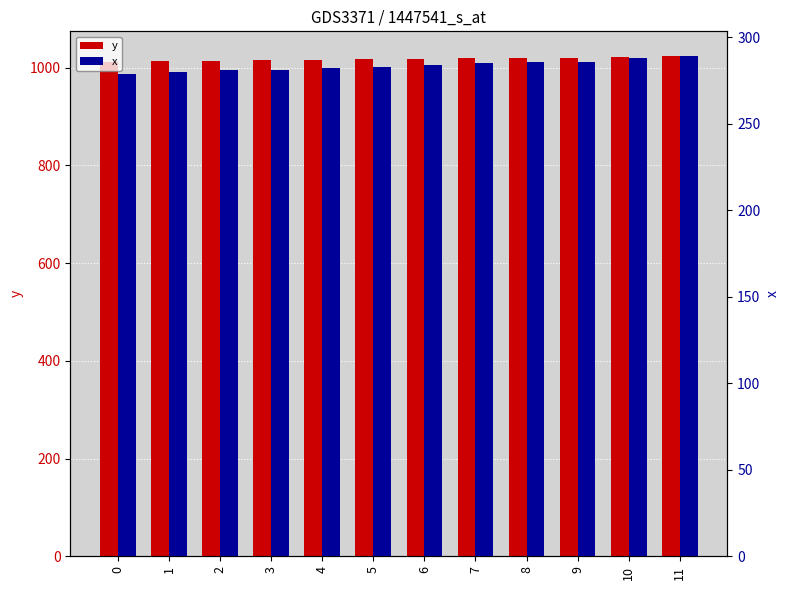

At which category does the chart reach its peak across all series?

11